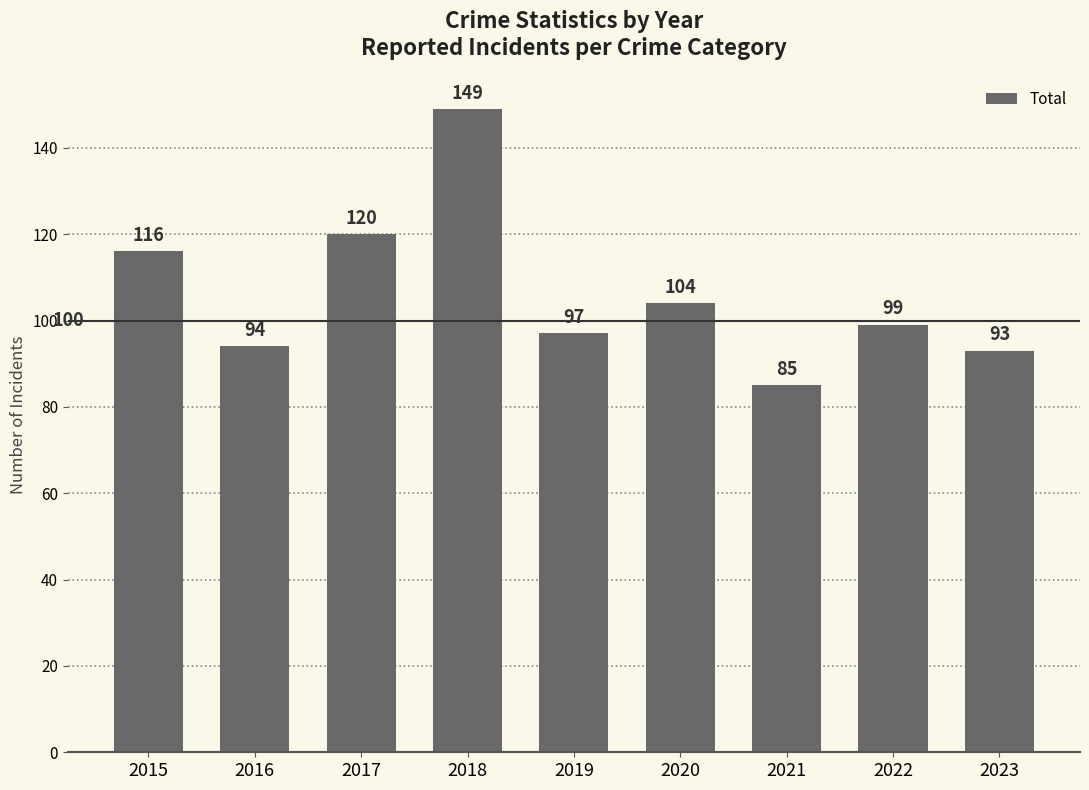

What is the greatest value displayed?

149